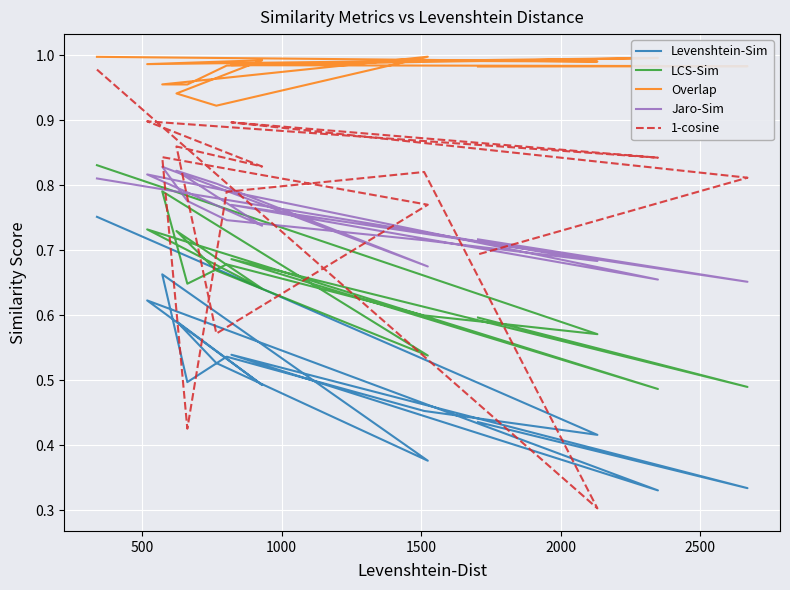

True or false: 1-cosine and Overlap intersect in this chart.

False